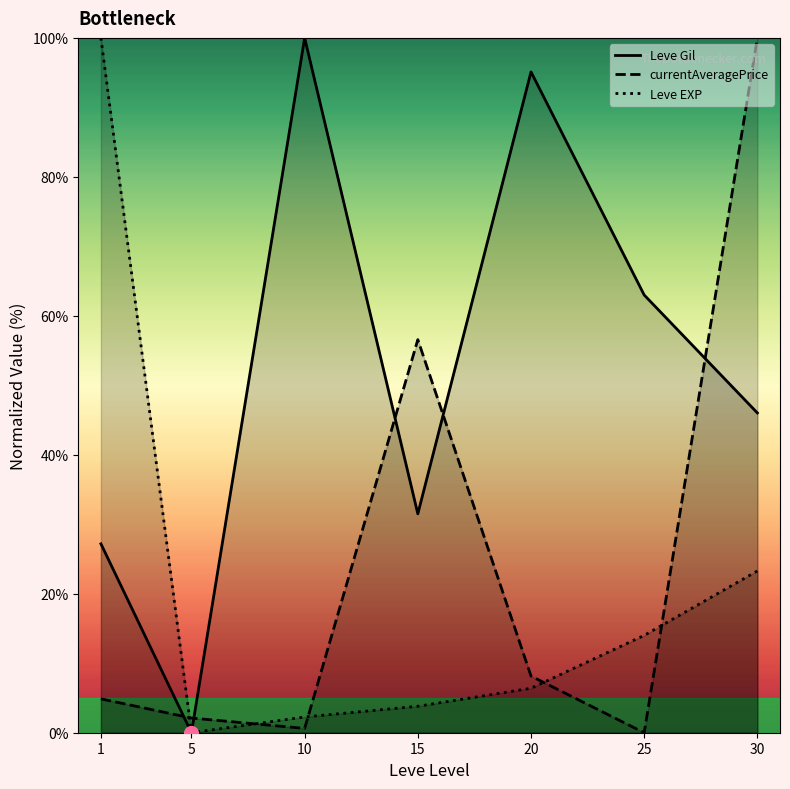

What is the value of the Leve Gil point at the 3rd from the left?

100.0